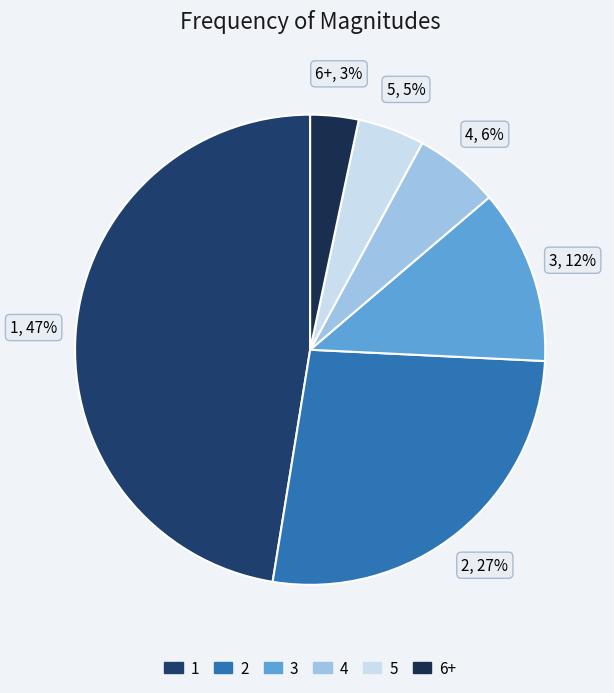

Is the sum of 2 and 6+ greater than half?

No